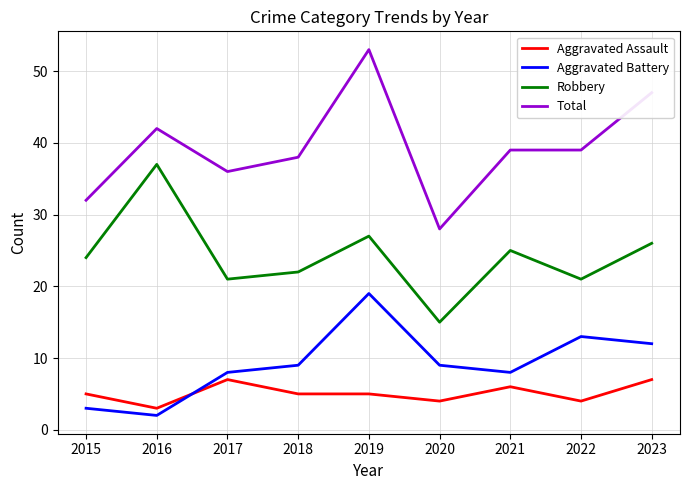

Which series has the largest range (max minus min)?

Total